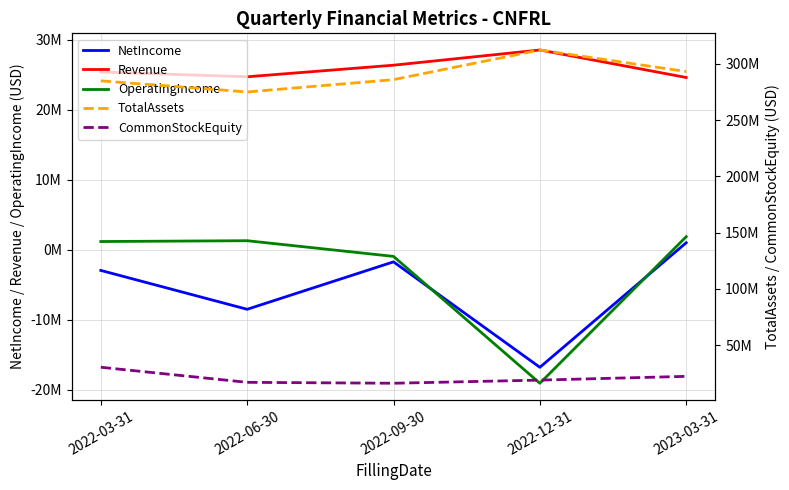

At which category does OperatingIncome reach its first local peak?

2022-06-30